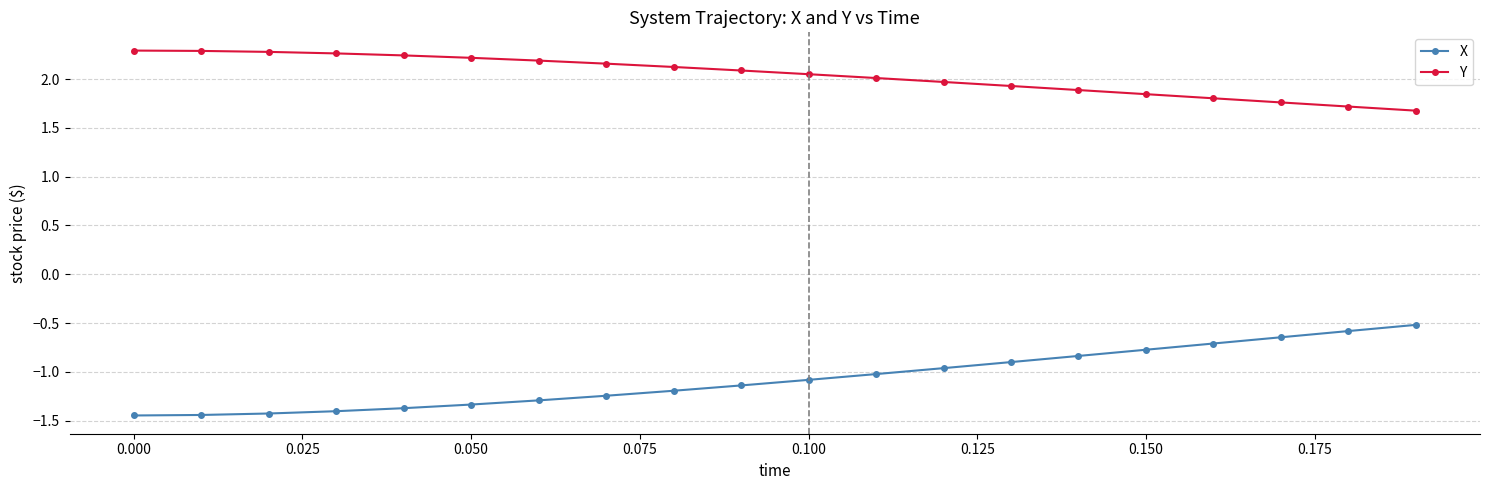

True or false: Y and X intersect in this chart.

False